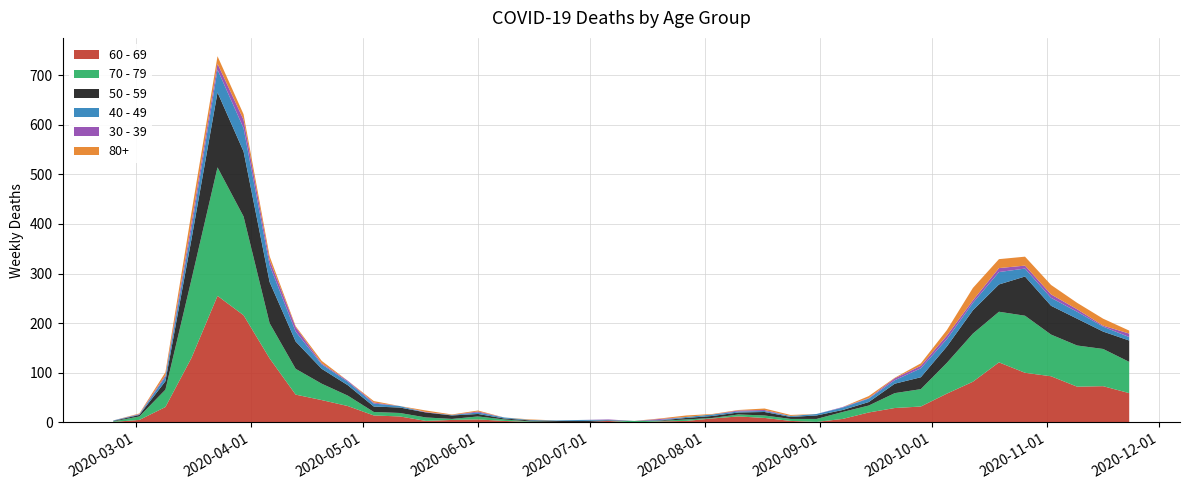

Reading right to left, list all the values displayed in this chart.

60 - 69: 2020-11-23=59	2020-11-16=73	2020-11-09=72	2020-11-02=93	2020-10-26=100	2020-10-19=121	2020-10-12=82	2020-10-05=58	2020-09-28=32	2020-09-21=29	2020-09-14=20	2020-09-07=7	2020-08-31=1	2020-08-24=3	2020-08-17=9	2020-08-10=12	2020-08-03=8	2020-07-27=3	2020-07-20=2	2020-07-13=0	2020-07-06=3	2020-06-29=0	2020-06-22=0	2020-06-15=1	2020-06-08=3	2020-06-01=6	2020-05-25=5	2020-05-18=3	2020-05-11=12	2020-05-04=14	2020-04-27=33	2020-04-20=45	2020-04-13=56	2020-04-06=129	2020-03-30=216	2020-03-23=255	2020-03-16=130	2020-03-09=31	2020-03-02=5	2020-02-24=1
70 - 79: 2020-11-23=63	2020-11-16=75	2020-11-09=83	2020-11-02=84	2020-10-26=115	2020-10-19=102	2020-10-12=97	2020-10-05=62	2020-09-28=35	2020-09-21=30	2020-09-14=14	2020-09-07=14	2020-08-31=6	2020-08-24=4	2020-08-17=5	2020-08-10=4	2020-08-03=1	2020-07-27=3	2020-07-20=1	2020-07-13=3	2020-07-06=0	2020-06-29=0	2020-06-22=1	2020-06-15=1	2020-06-08=3	2020-06-01=6	2020-05-25=2	2020-05-18=7	2020-05-11=7	2020-05-04=7	2020-04-27=21	2020-04-20=33	2020-04-13=52	2020-04-06=71	2020-03-30=199	2020-03-23=259	2020-03-16=158	2020-03-09=35	2020-03-02=7	2020-02-24=1
50 - 59: 2020-11-23=43	2020-11-16=35	2020-11-09=54	2020-11-02=58	2020-10-26=79	2020-10-19=55	2020-10-12=47	2020-10-05=33	2020-09-28=24	2020-09-21=19	2020-09-14=7	2020-09-07=4	2020-08-31=7	2020-08-24=4	2020-08-17=7	2020-08-10=4	2020-08-03=4	2020-07-27=3	2020-07-20=1	2020-07-13=0	2020-07-06=1	2020-06-29=3	2020-06-22=2	2020-06-15=2	2020-06-08=2	2020-06-01=5	2020-05-25=7	2020-05-18=10	2020-05-11=11	2020-05-04=11	2020-04-27=21	2020-04-20=30	2020-04-13=55	2020-04-06=83	2020-03-30=131	2020-03-23=151	2020-03-16=81	2020-03-09=17	2020-03-02=3	2020-02-24=1
40 - 49: 2020-11-23=7	2020-11-16=10	2020-11-09=14	2020-11-02=16	2020-10-26=16	2020-10-19=25	2020-10-12=15	2020-10-05=15	2020-09-28=18	2020-09-21=7	2020-09-14=7	2020-09-07=5	2020-08-31=3	2020-08-24=2	2020-08-17=2	2020-08-10=2	2020-08-03=3	2020-07-27=2	2020-07-20=1	2020-07-13=0	2020-07-06=1	2020-06-29=2	2020-06-22=1	2020-06-15=1	2020-06-08=2	2020-06-01=3	2020-05-25=1	2020-05-18=0	2020-05-11=3	2020-05-04=6	2020-04-27=7	2020-04-20=9	2020-04-13=20	2020-04-06=34	2020-03-30=47	2020-03-23=46	2020-03-16=21	2020-03-09=9	2020-03-02=1	2020-02-24=1
30 - 39: 2020-11-23=7	2020-11-16=2	2020-11-09=5	2020-11-02=7	2020-10-26=6	2020-10-19=8	2020-10-12=5	2020-10-05=7	2020-09-28=5	2020-09-21=4	2020-09-14=1	2020-09-07=1	2020-08-31=0	2020-08-24=0	2020-08-17=2	2020-08-10=2	2020-08-03=0	2020-07-27=0	2020-07-20=2	2020-07-13=0	2020-07-06=1	2020-06-29=0	2020-06-22=0	2020-06-15=0	2020-06-08=0	2020-06-01=2	2020-05-25=0	2020-05-18=1	2020-05-11=0	2020-05-04=2	2020-04-27=2	2020-04-20=2	2020-04-13=9	2020-04-06=10	2020-03-30=17	2020-03-23=12	2020-03-16=12	2020-03-09=3	2020-03-02=1	2020-02-24=0
80+: 2020-11-23=6	2020-11-16=14	2020-11-09=13	2020-11-02=19	2020-10-26=18	2020-10-19=18	2020-10-12=25	2020-10-05=11	2020-09-28=5	2020-09-21=1	2020-09-14=4	2020-09-07=0	2020-08-31=0	2020-08-24=2	2020-08-17=3	2020-08-10=1	2020-08-03=1	2020-07-27=3	2020-07-20=1	2020-07-13=0	2020-07-06=0	2020-06-29=0	2020-06-22=0	2020-06-15=1	2020-06-08=0	2020-06-01=2	2020-05-25=1	2020-05-18=3	2020-05-11=0	2020-05-04=3	2020-04-27=0	2020-04-20=5	2020-04-13=2	2020-04-06=8	2020-03-30=11	2020-03-23=15	2020-03-16=21	2020-03-09=6	2020-03-02=1	2020-02-24=0